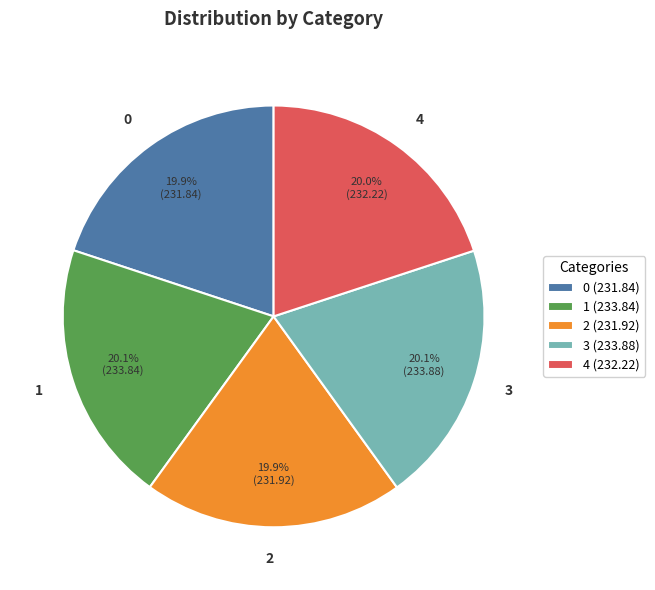

To the nearest percent, what portion does 2 represent?

20%